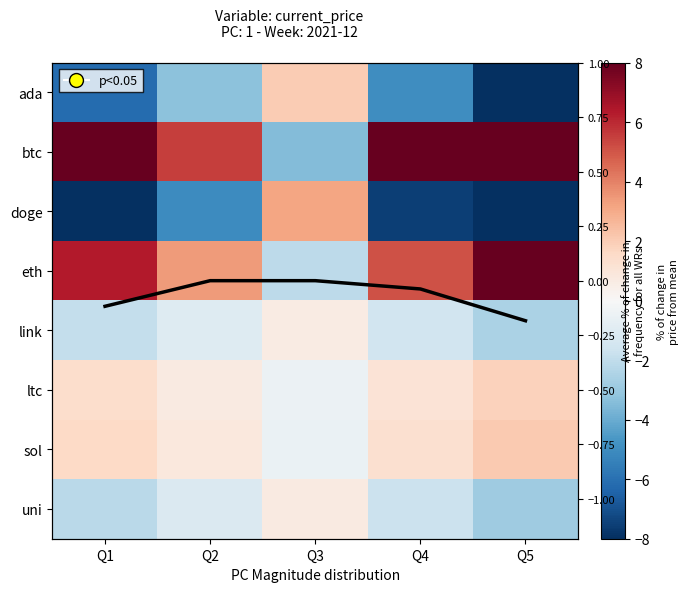

How many values in doge are above zero?

1